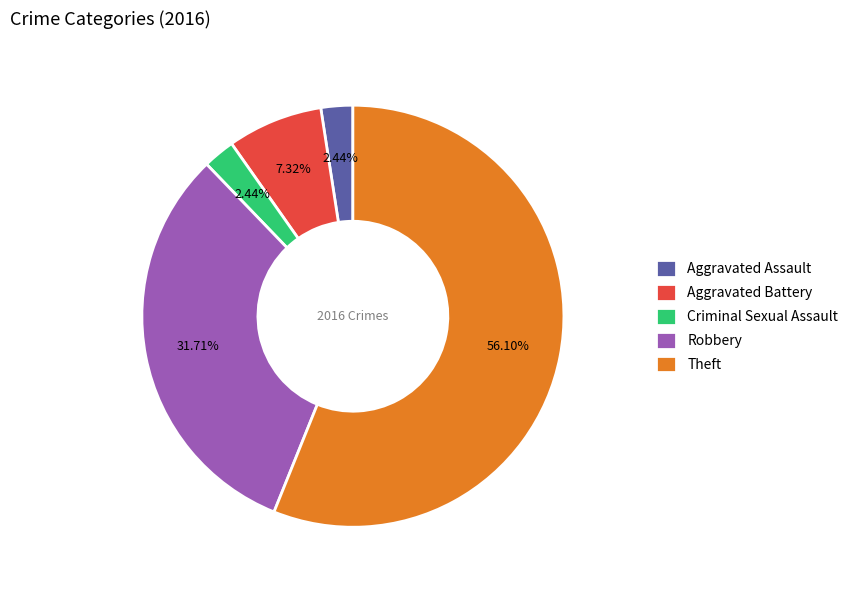

True or false: Robbery accounts for 32% of the total.

True